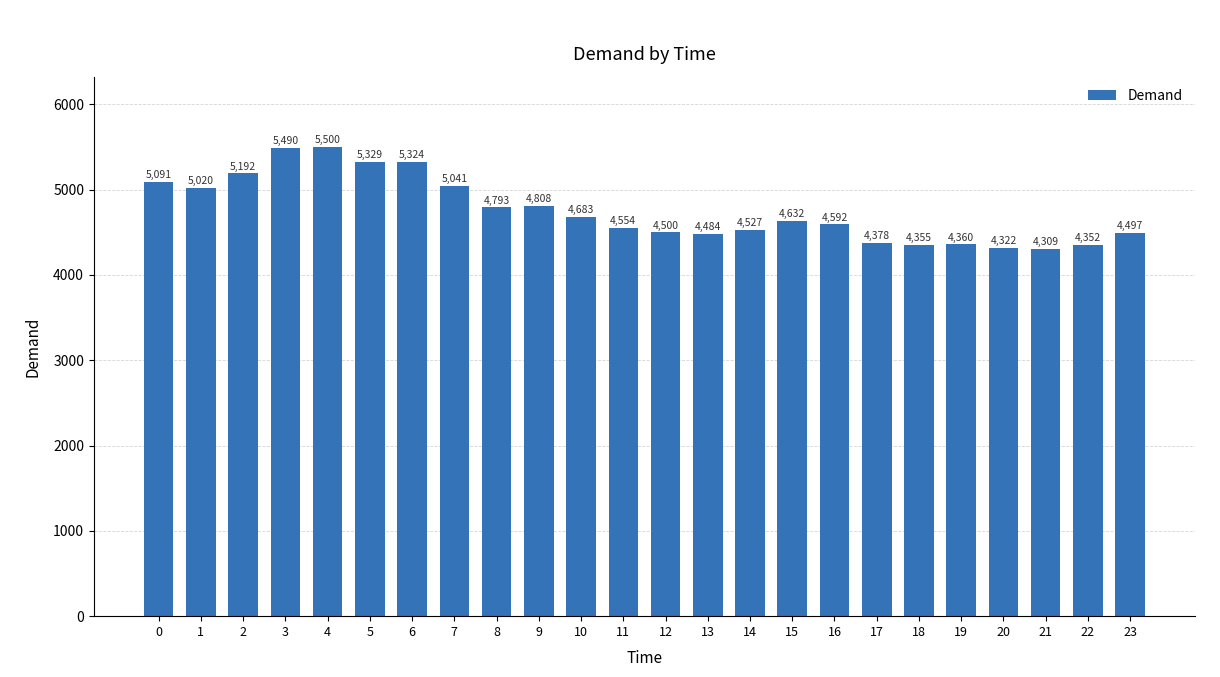

What is the value of the 18th bar from the left?

4378